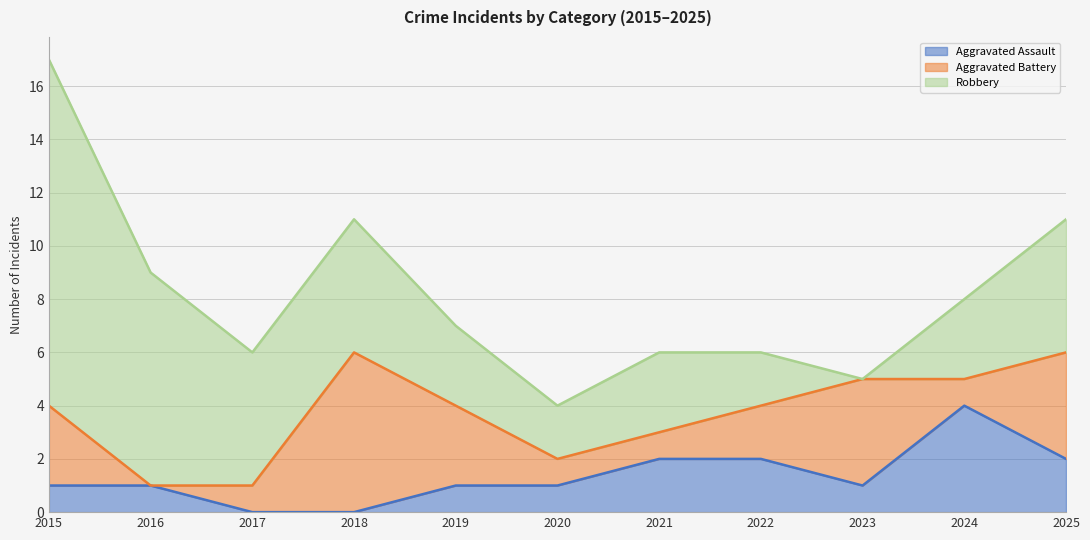

Reading right to left, transcribe all the data shown in this chart.

Aggravated Assault: 2025=2	2024=4	2023=1	2022=2	2021=2	2020=1	2019=1	2018=0	2017=0	2016=1	2015=1
Aggravated Battery: 2025=4	2024=1	2023=4	2022=2	2021=1	2020=1	2019=3	2018=6	2017=1	2016=0	2015=3
Robbery: 2025=5	2024=3	2023=0	2022=2	2021=3	2020=2	2019=3	2018=5	2017=5	2016=8	2015=13